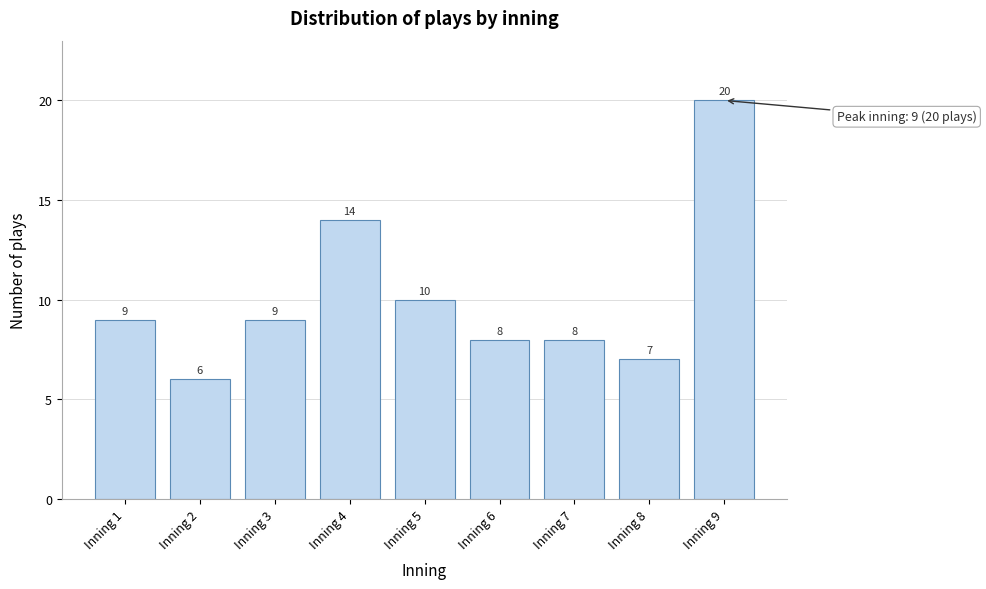

Reading left to right, list all the values displayed in this chart.

Inning 1=9	Inning 2=6	Inning 3=9	Inning 4=14	Inning 5=10	Inning 6=8	Inning 7=8	Inning 8=7	Inning 9=20